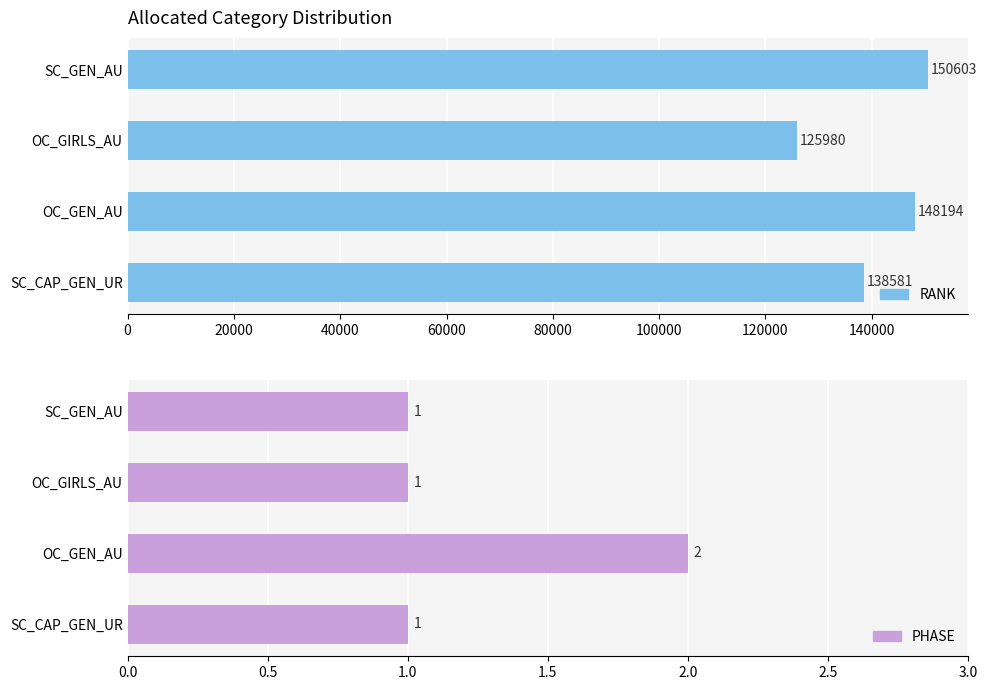

The PHASE series shows 2 at SC_GEN_AU. True or false?

False